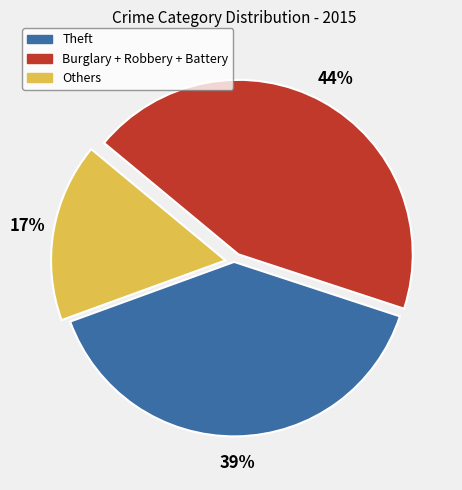

Count the number of slices in the pie.

3